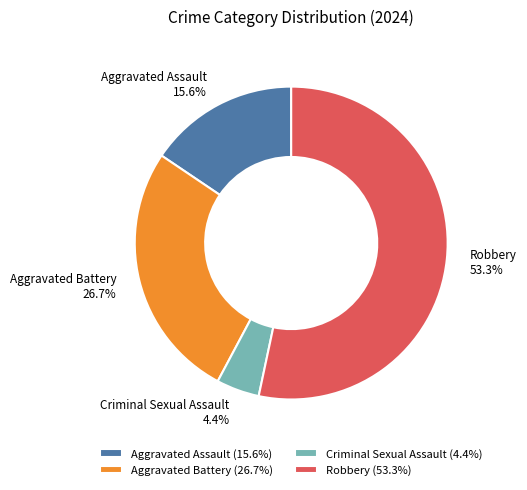

What percentage is the Robbery slice, to the nearest percent?

53%